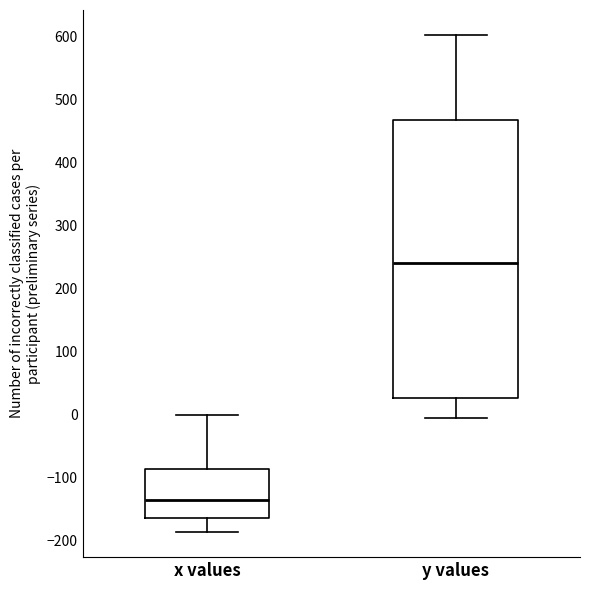

Which box has the highest median line?

y values